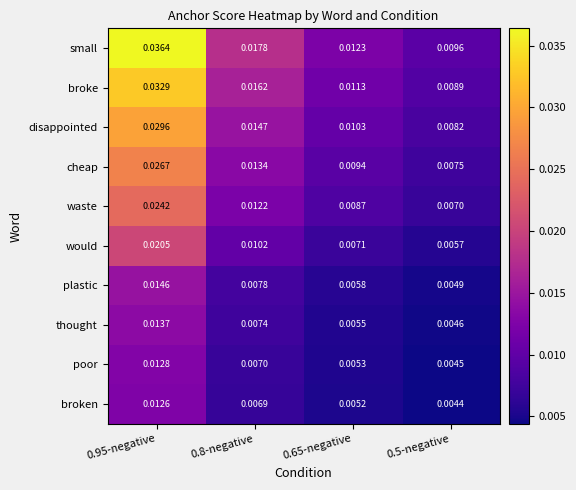

List the series in order of their peak value, lowest first.

broken, poor, thought, plastic, would, waste, cheap, disappointed, broke, small